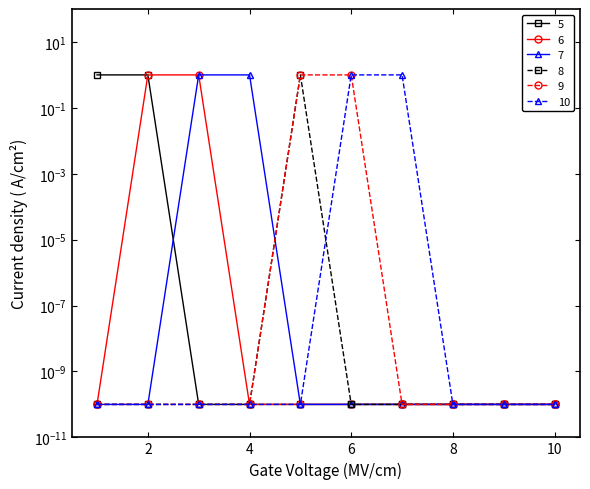

What is the spread (max minus min) of values at 3?

1.0